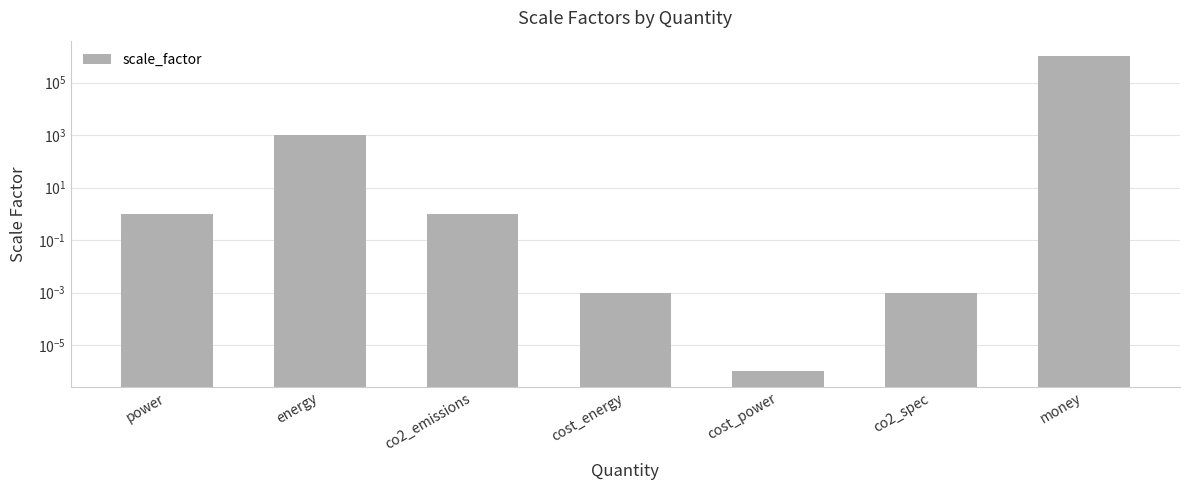

What is the average value?

143000.3